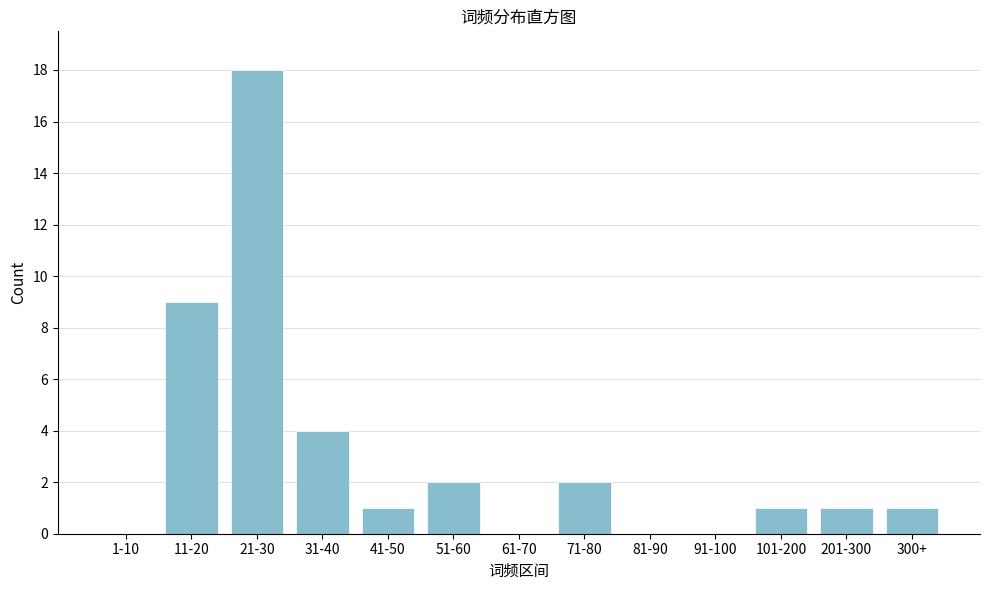

Reading left to right, what are all the values shown in this chart?

1-10=0	11-20=9	21-30=18	31-40=4	41-50=1	51-60=2	61-70=0	71-80=2	81-90=0	91-100=0	101-200=1	201-300=1	300+=1